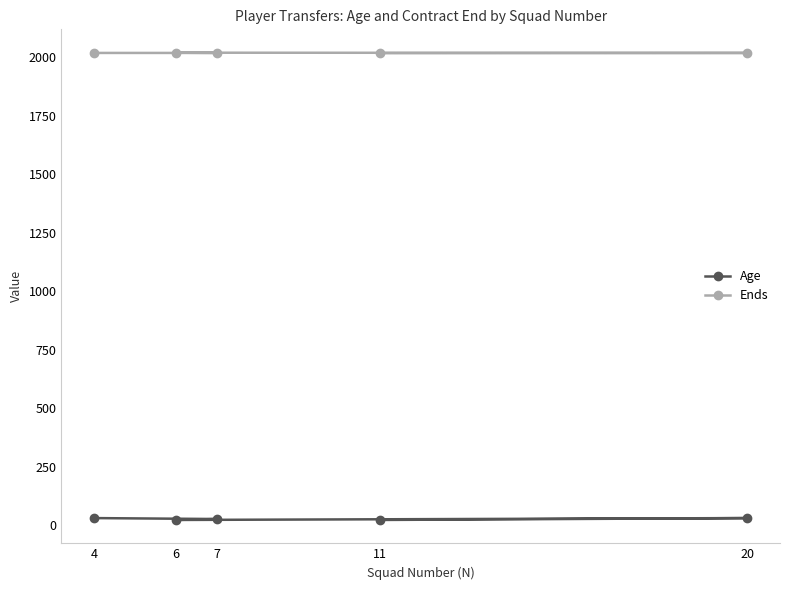

Is this an area chart (filled region under the line)?

No